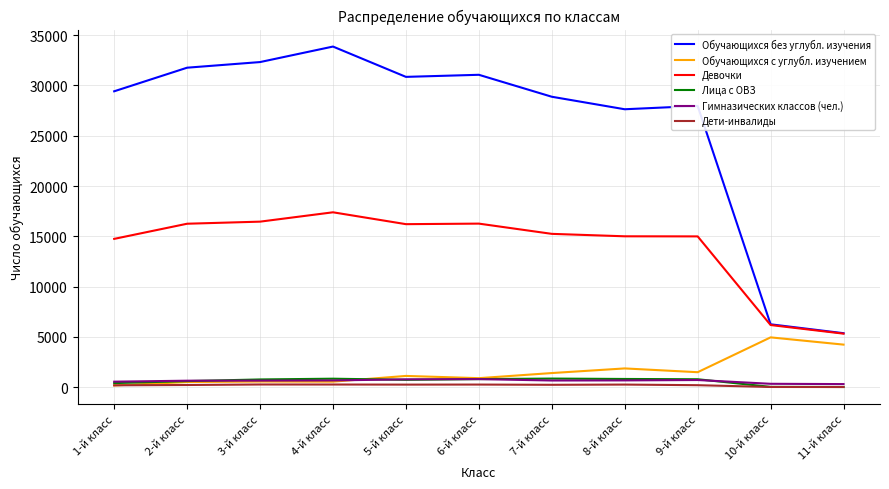

At how many categories does at least one series exceed 16810?

9